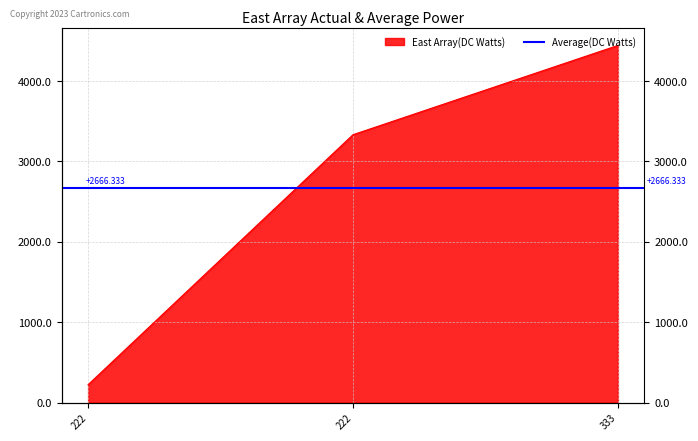

Which label corresponds to the smallest value in the chart?

222